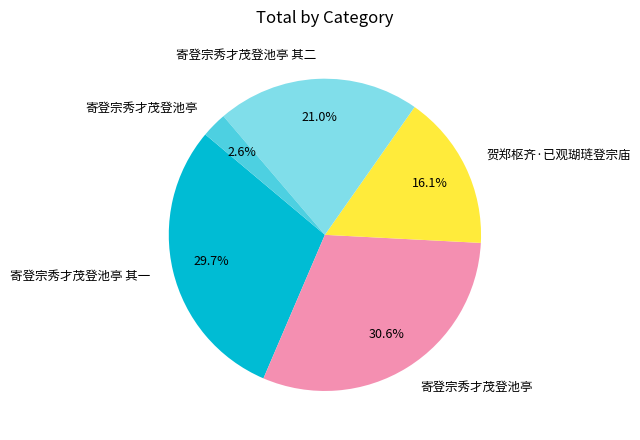

Does any single category account for the majority?

No